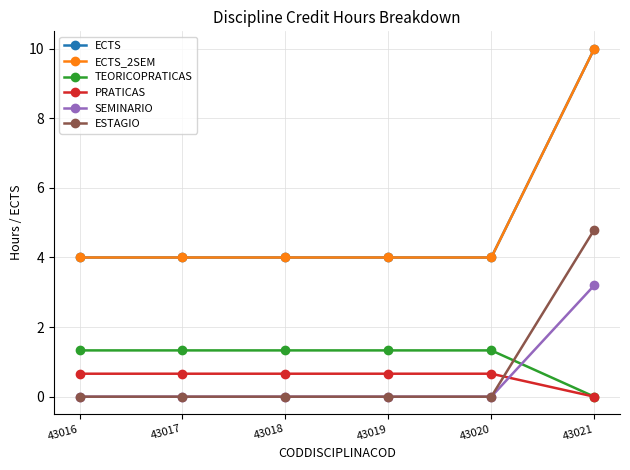

Does the chart have visible grid lines?

Yes